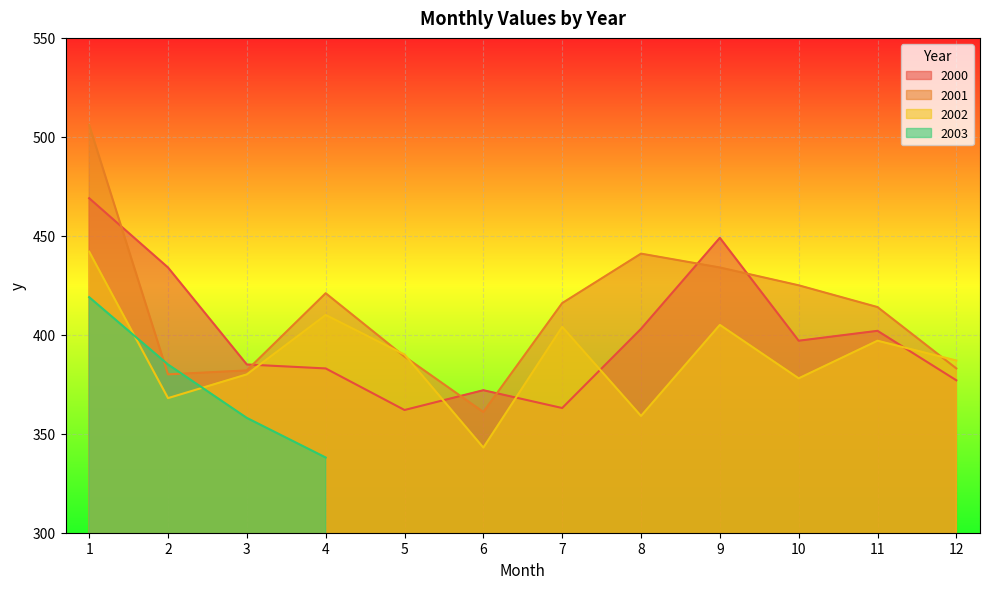

Between 9 and 11, which series saw the biggest shift?

2000